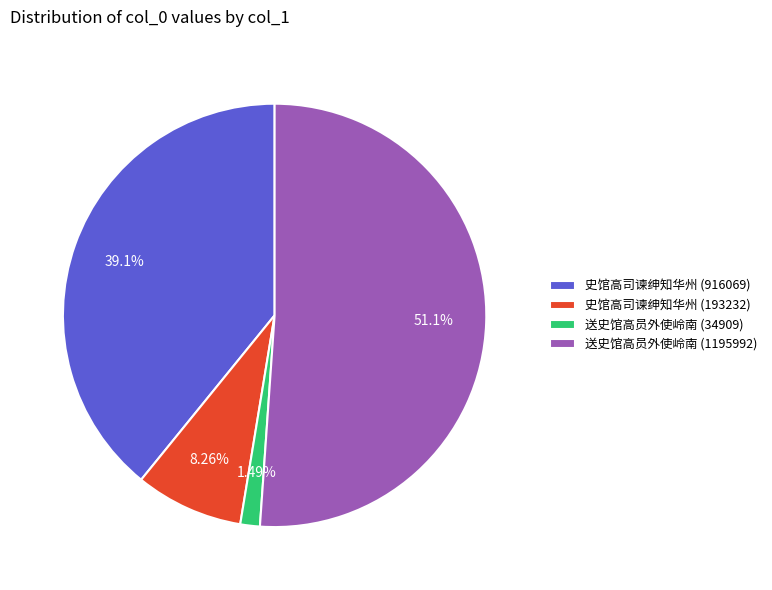

Rank the categories by value from highest to lowest.

送史馆高员外使岭南 (1195992), 史馆高司谏绅知华州 (916069), 史馆高司谏绅知华州 (193232), 送史馆高员外使岭南 (34909)